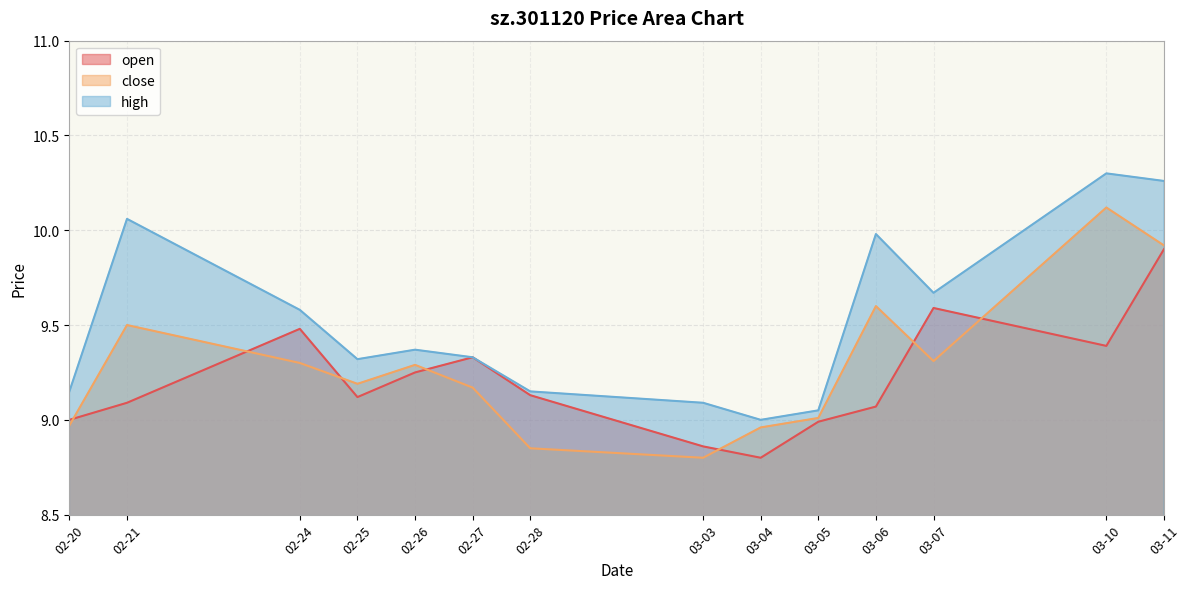

At which label is high closest to 9?

03-04